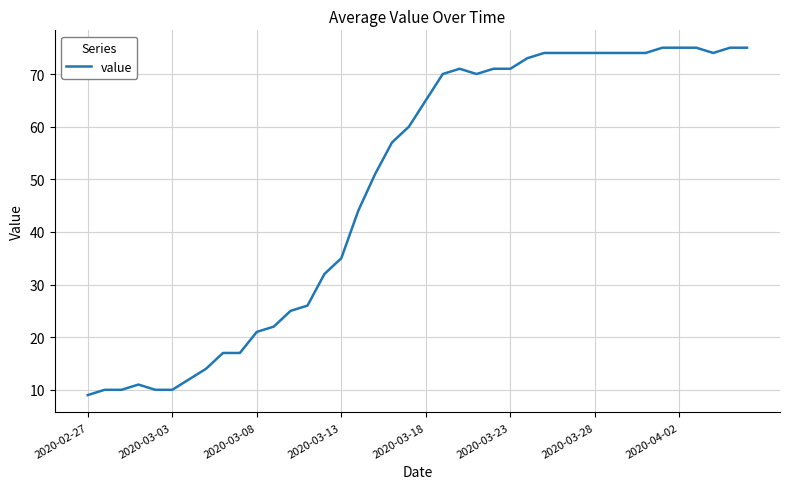

What is the difference between the maximum and minimum values?

66